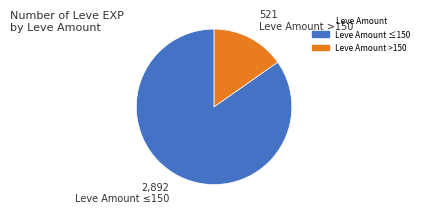

How many slices are in this pie chart?

2